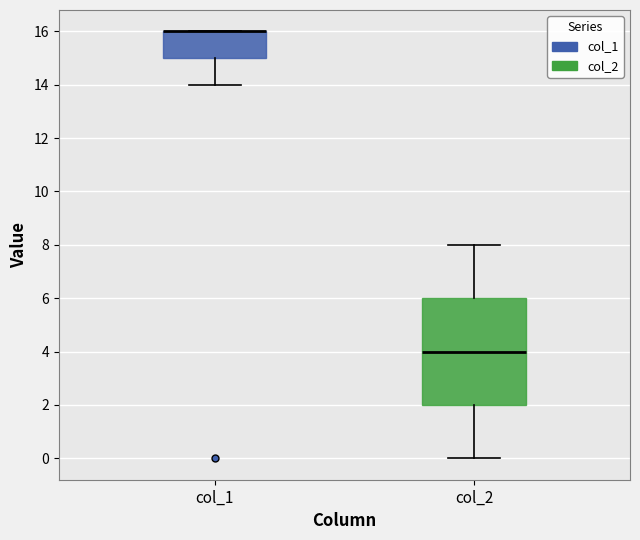

Reading left to right, read every box against the y-axis: the position of its median line, the range the box covers, and the ends of its whiskers. The values are not printed on the chart, so give them approximately, as read against the axis.

col_1: median 16 (drawn on the box's upper edge), box 15 to 16, whiskers 14 to 16
col_2: median 4, box 2 to 6, whiskers 0 to 8